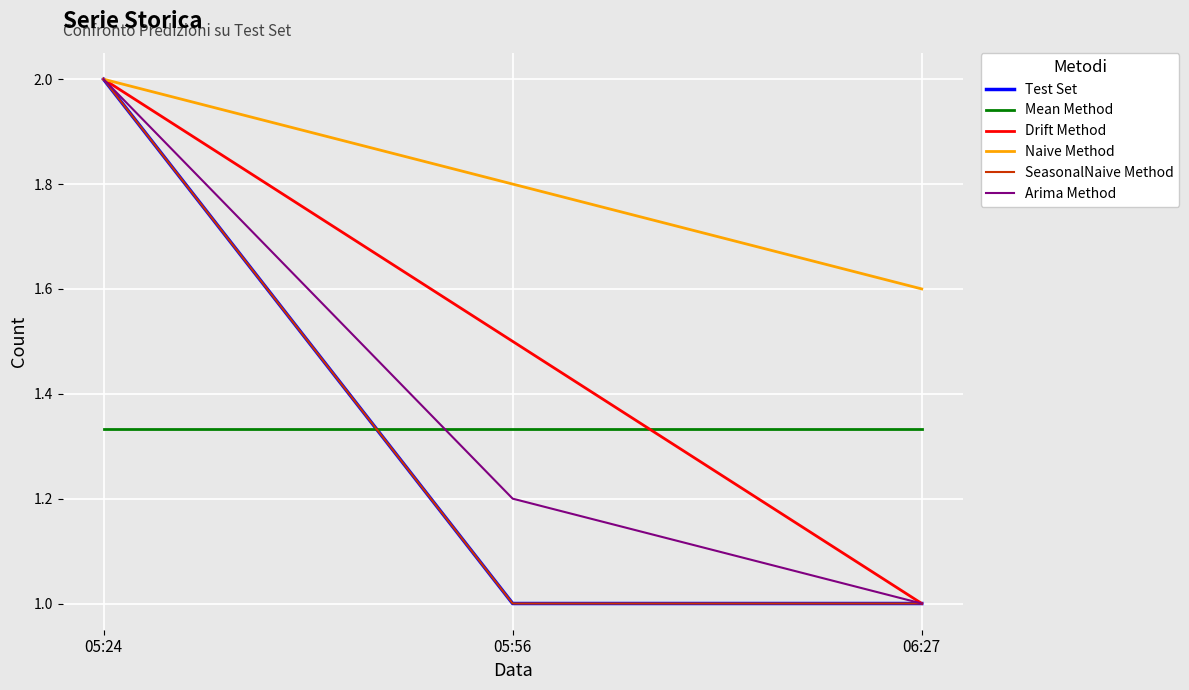

Is this an area chart (filled region under the line)?

No